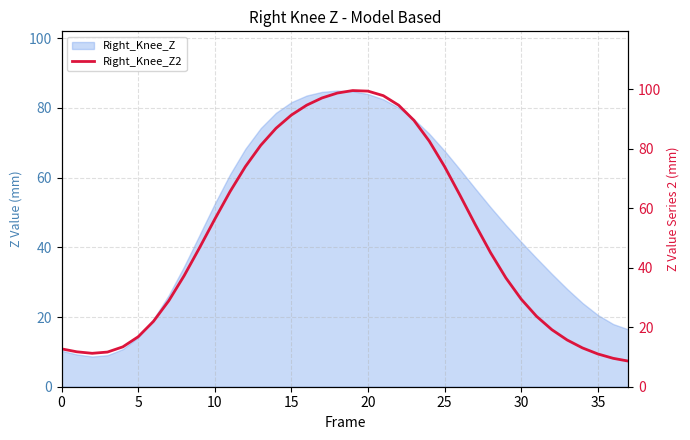

The value of Right_Knee_Z at 5 is 25.3. True or false?

False